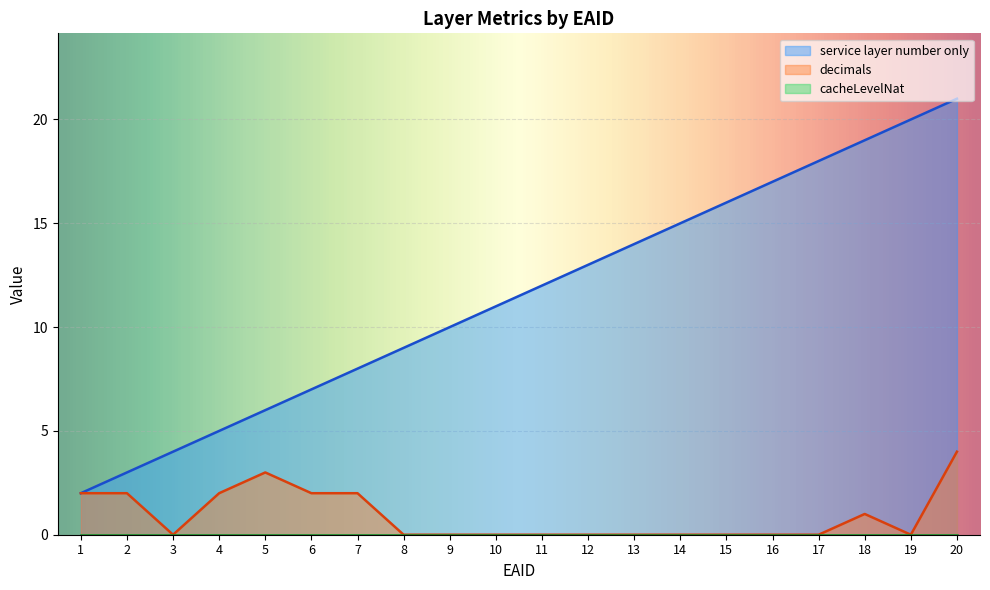

Is the value of service layer number only at 7 greater than the value of decimals at 18?

Yes